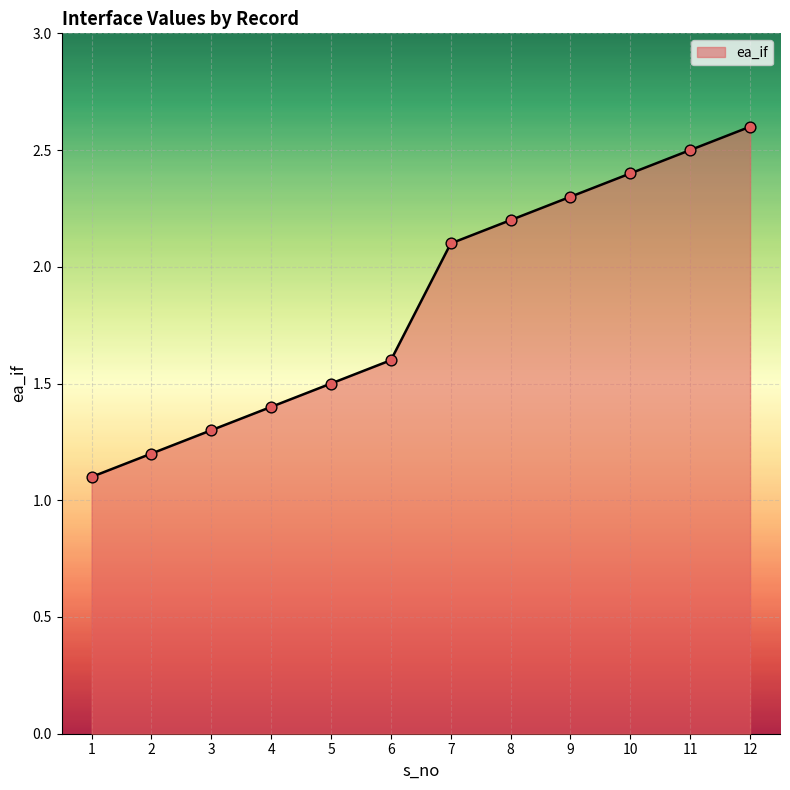

Which has a higher value, 7 or 11?

11